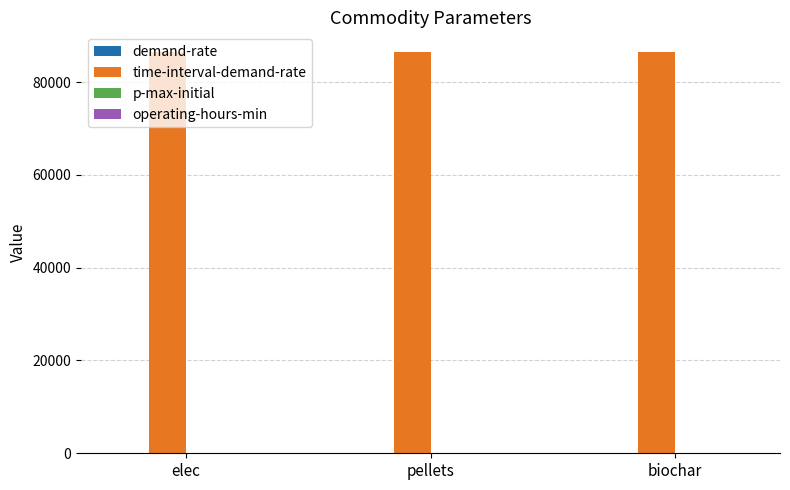

Is the value of p-max-initial at pellets greater than the value of operating-hours-min at biochar?

No